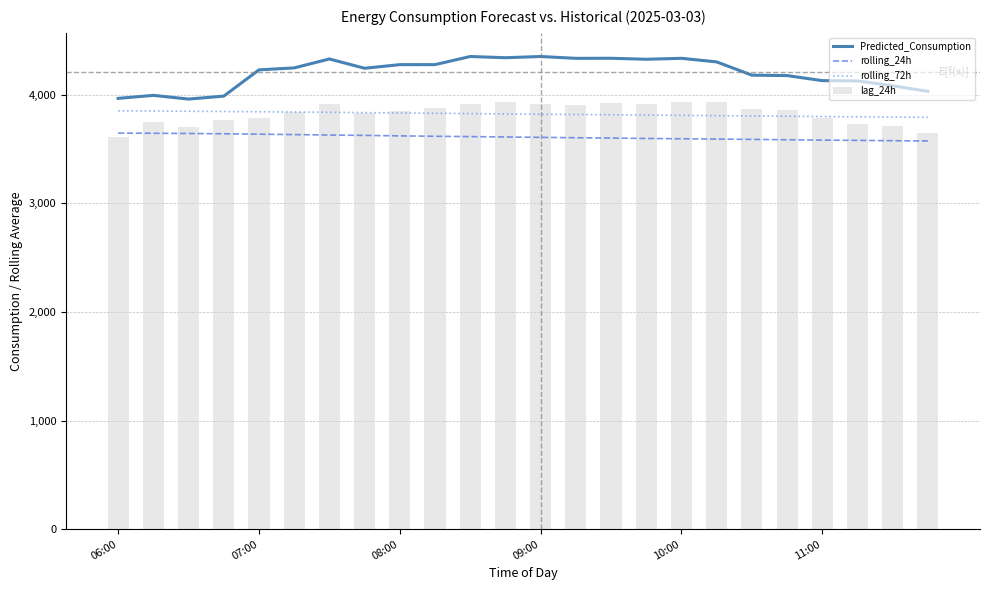

The rolling_24h series shows 1242.7 at 08:00. True or false?

False